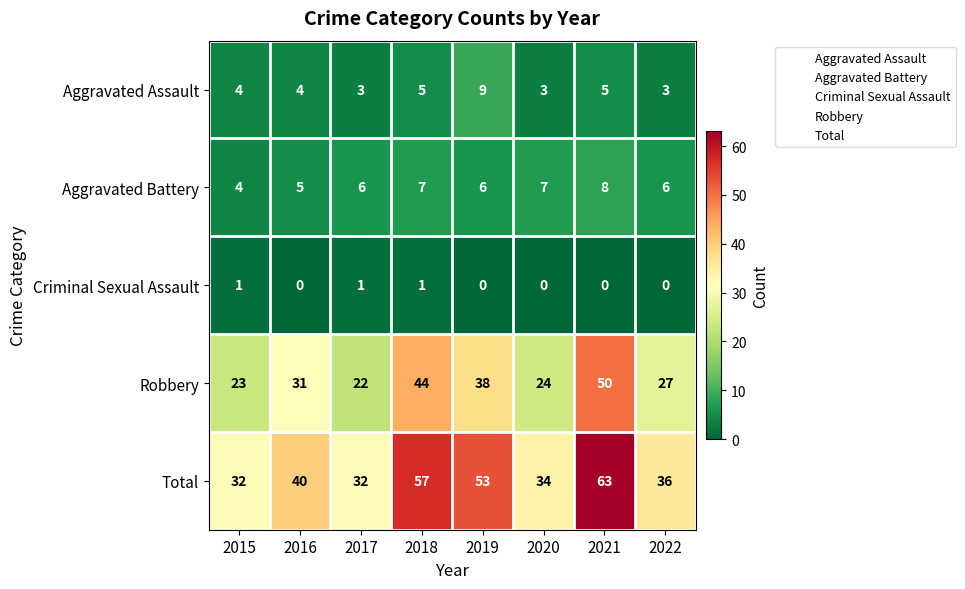

Which series has the largest total across all categories?

Total